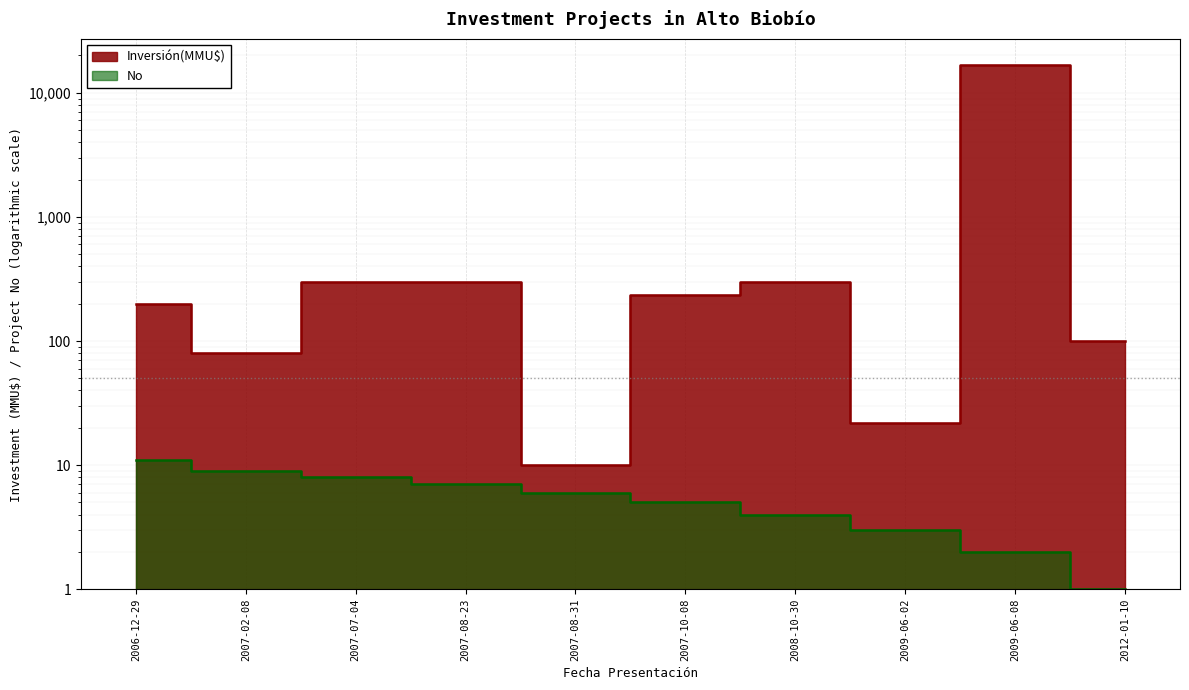

Rank the series at 2009-06-08 from highest to lowest value.

Inversión(MMU$), No